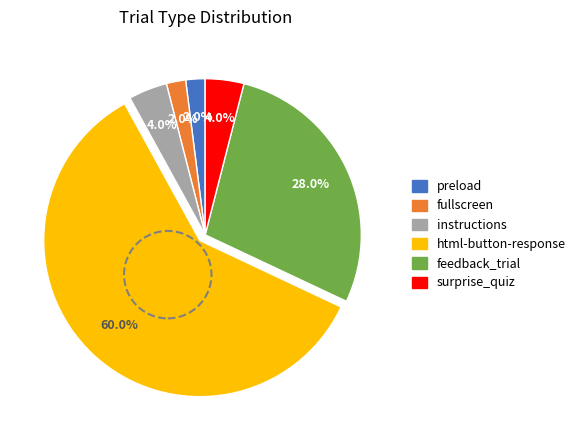

Is there any slice that represents more than half of the pie?

Yes